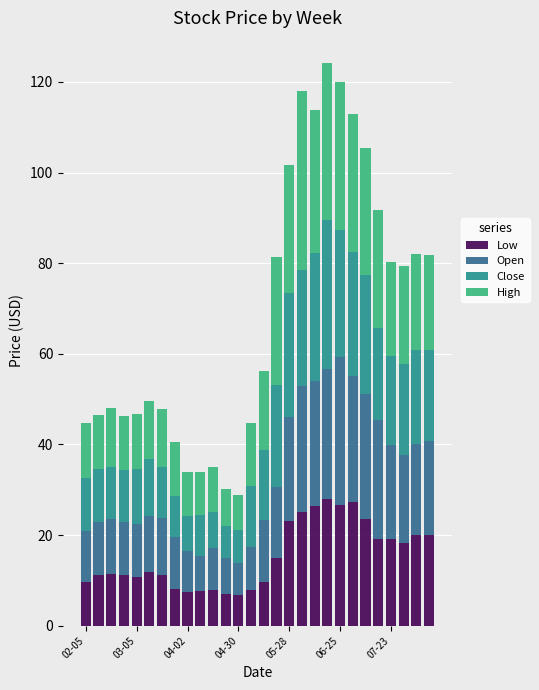

What is the sum of all Low values?

431.1